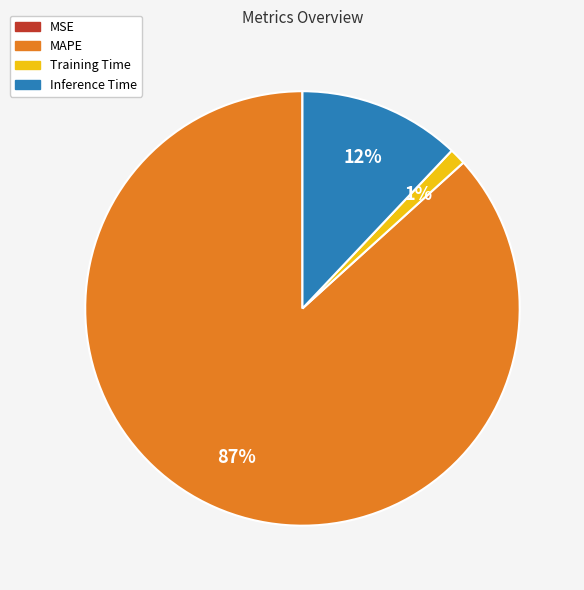

Which category has the biggest portion of the pie?

MAPE